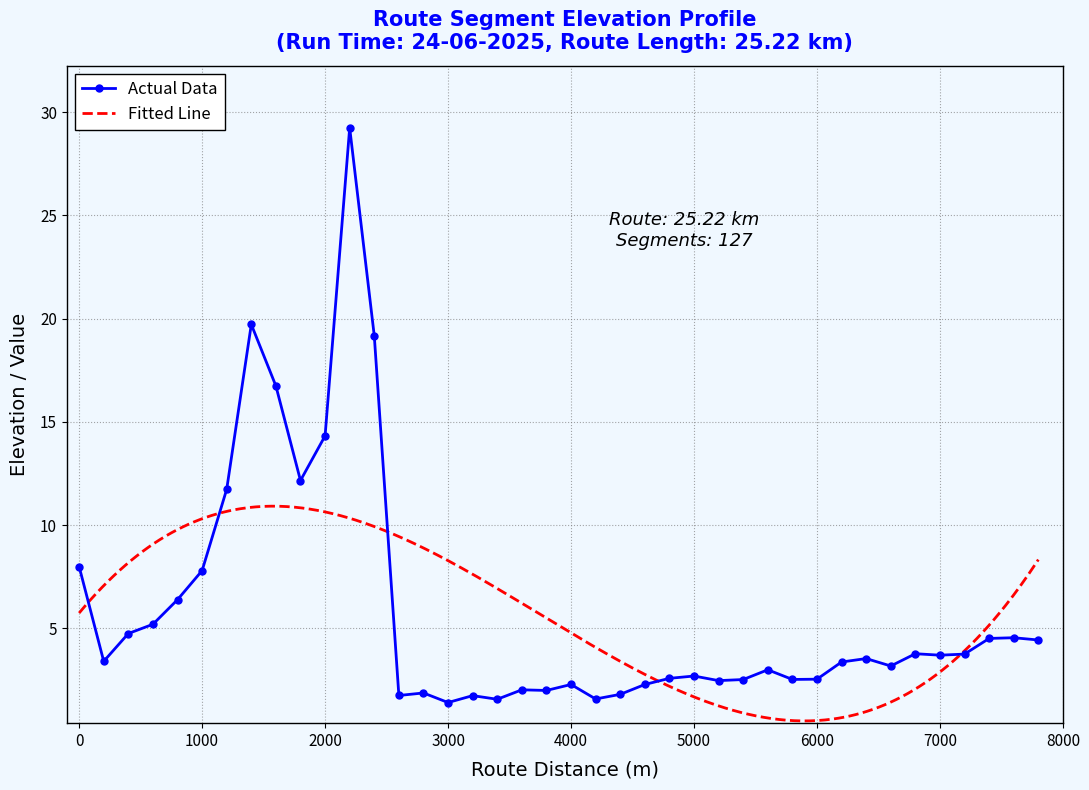

The value of Actual Data at 3000 is 1.4. True or false?

True